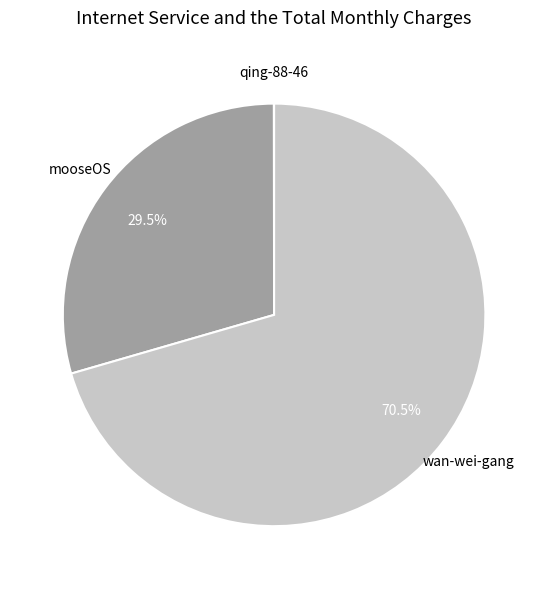

Which slice is the largest?

wan-wei-gang